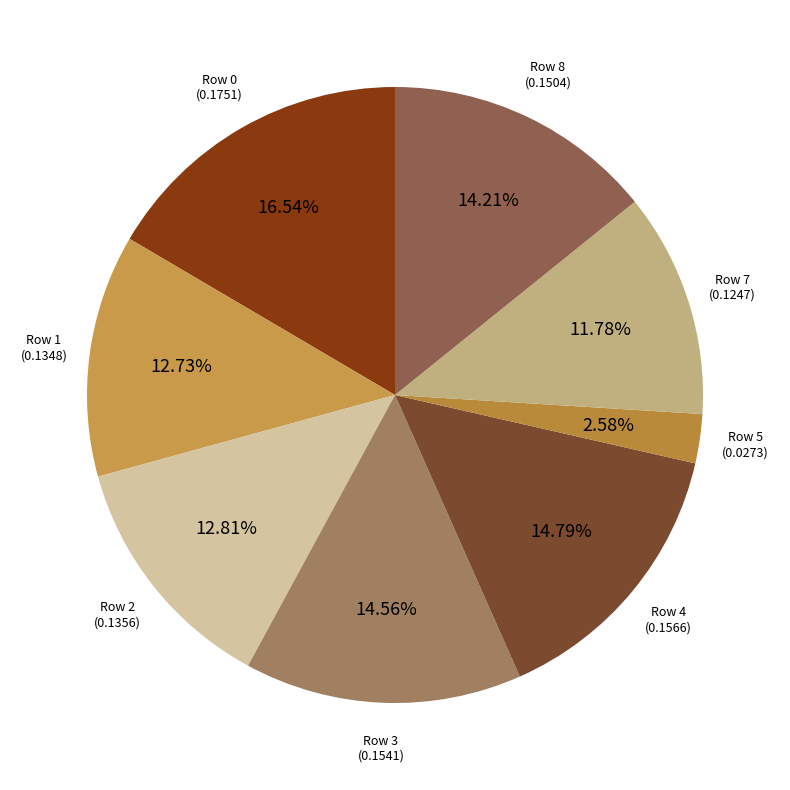

Count the number of slices in the pie.

8